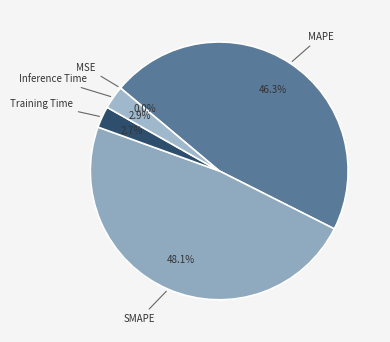

Which category has the biggest portion of the pie?

SMAPE